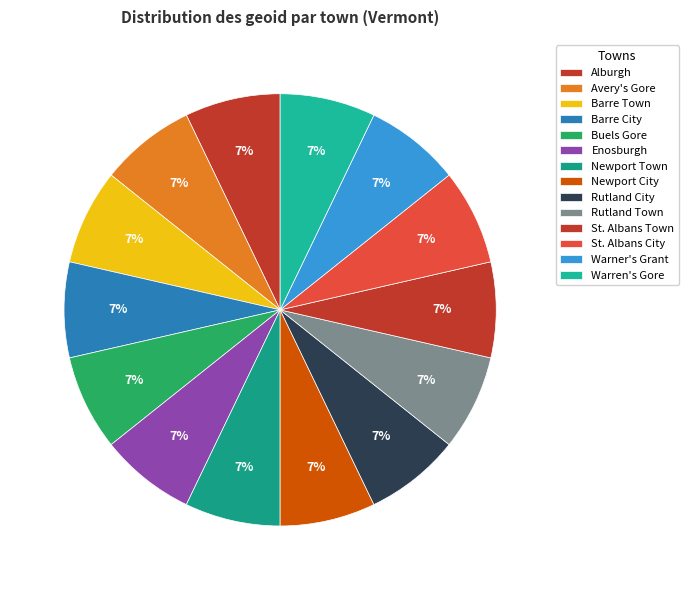

Is there a majority slice in this chart?

No